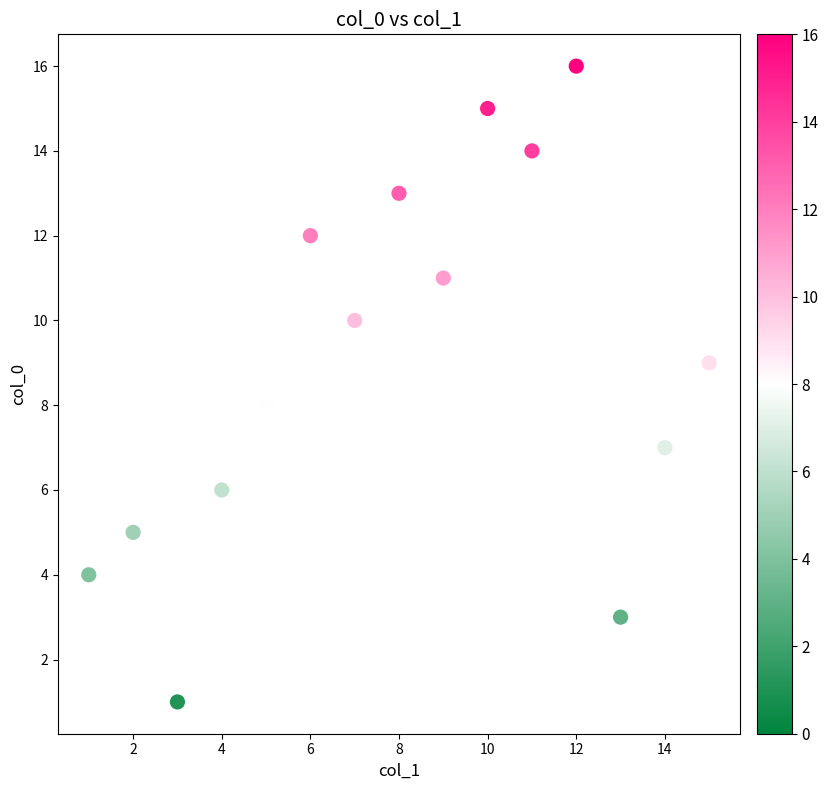

What is the range of X values (max minus min)?

14